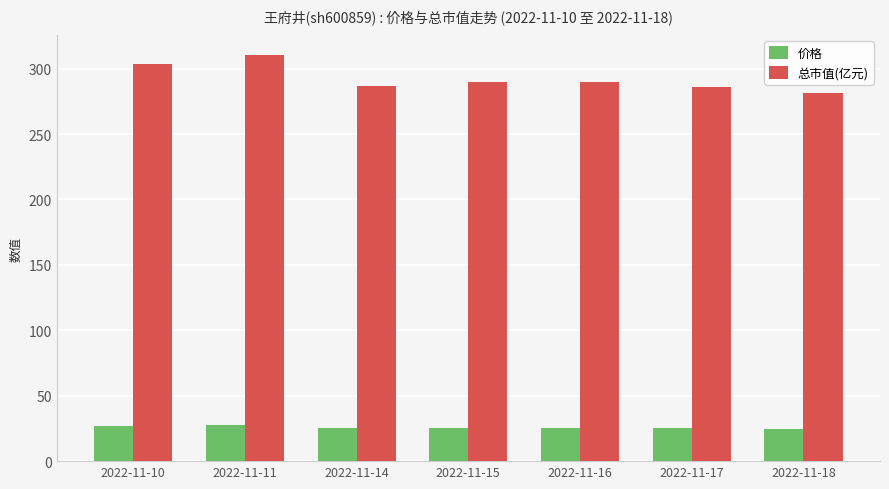

At which label does 总市值(亿元) first exceed 289?

2022-11-10